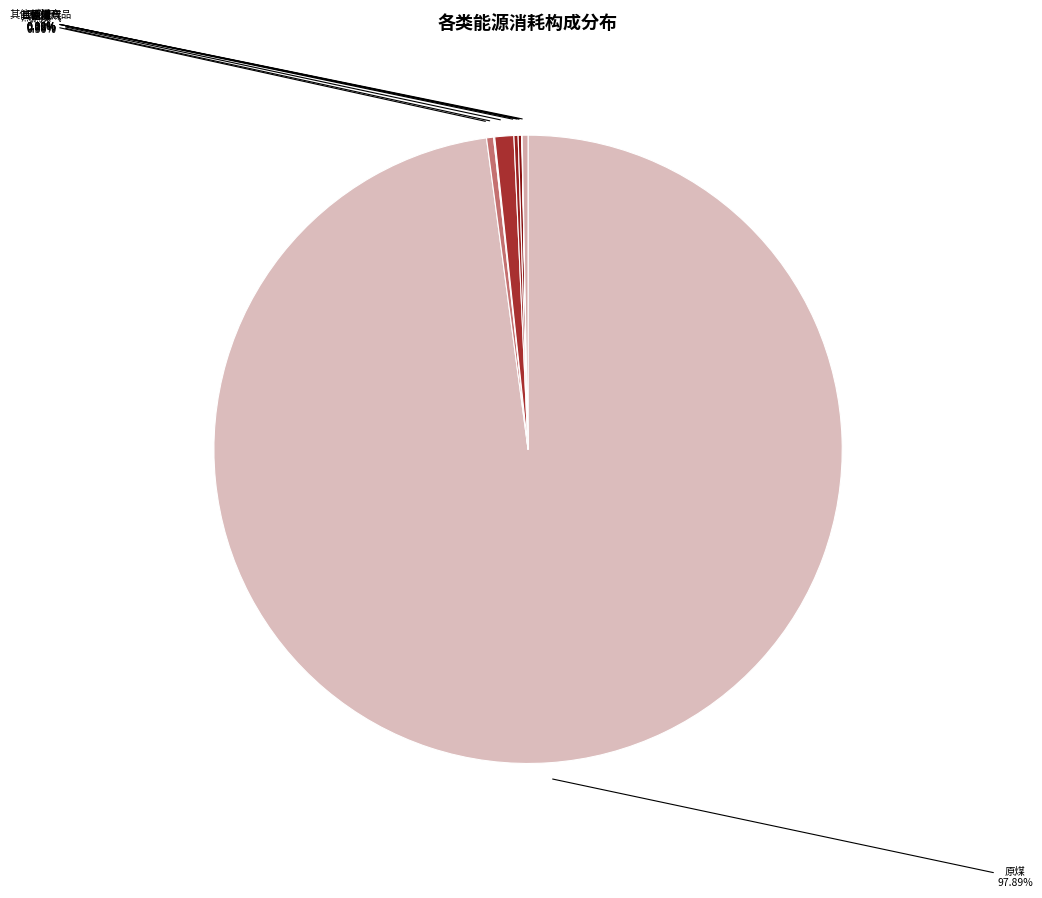

Which category has the biggest portion of the pie?

原煤